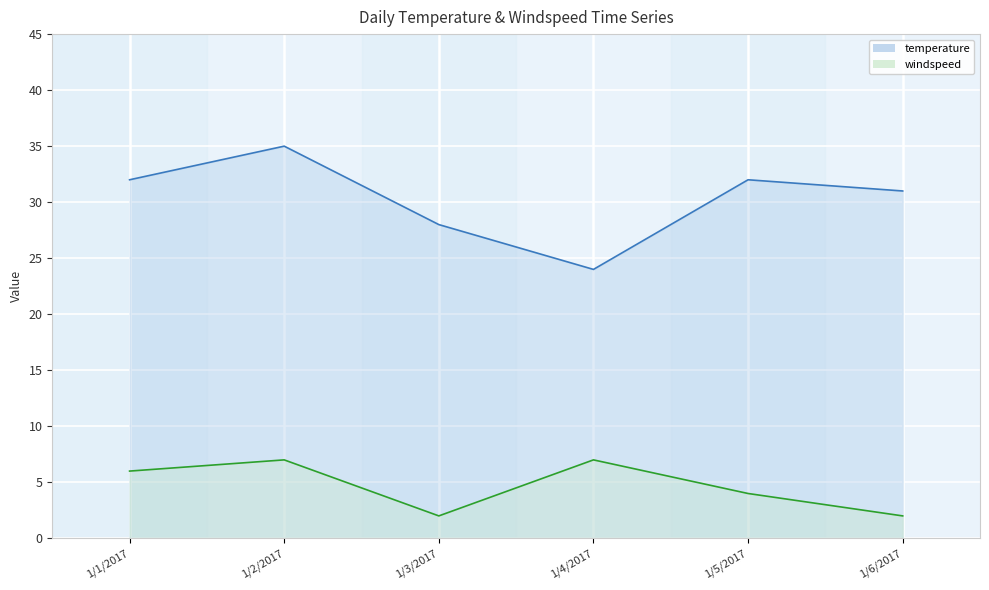

Reading right to left, what are all the values shown in this chart?

temperature: 31	32	24	28	35	32
windspeed: 2	4	7	2	7	6